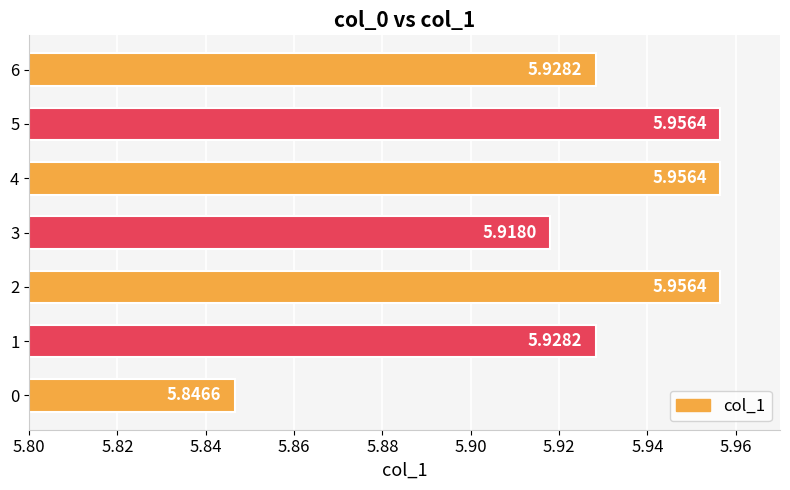

Does the chart contain stacked bars?

No